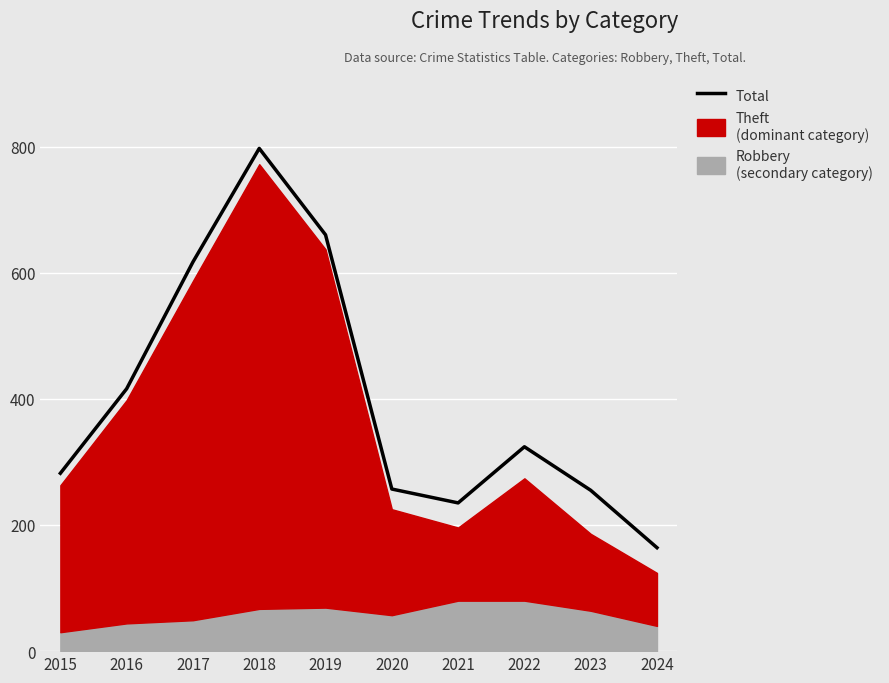

The chart shows a value of 324 at 2022. True or false?

True